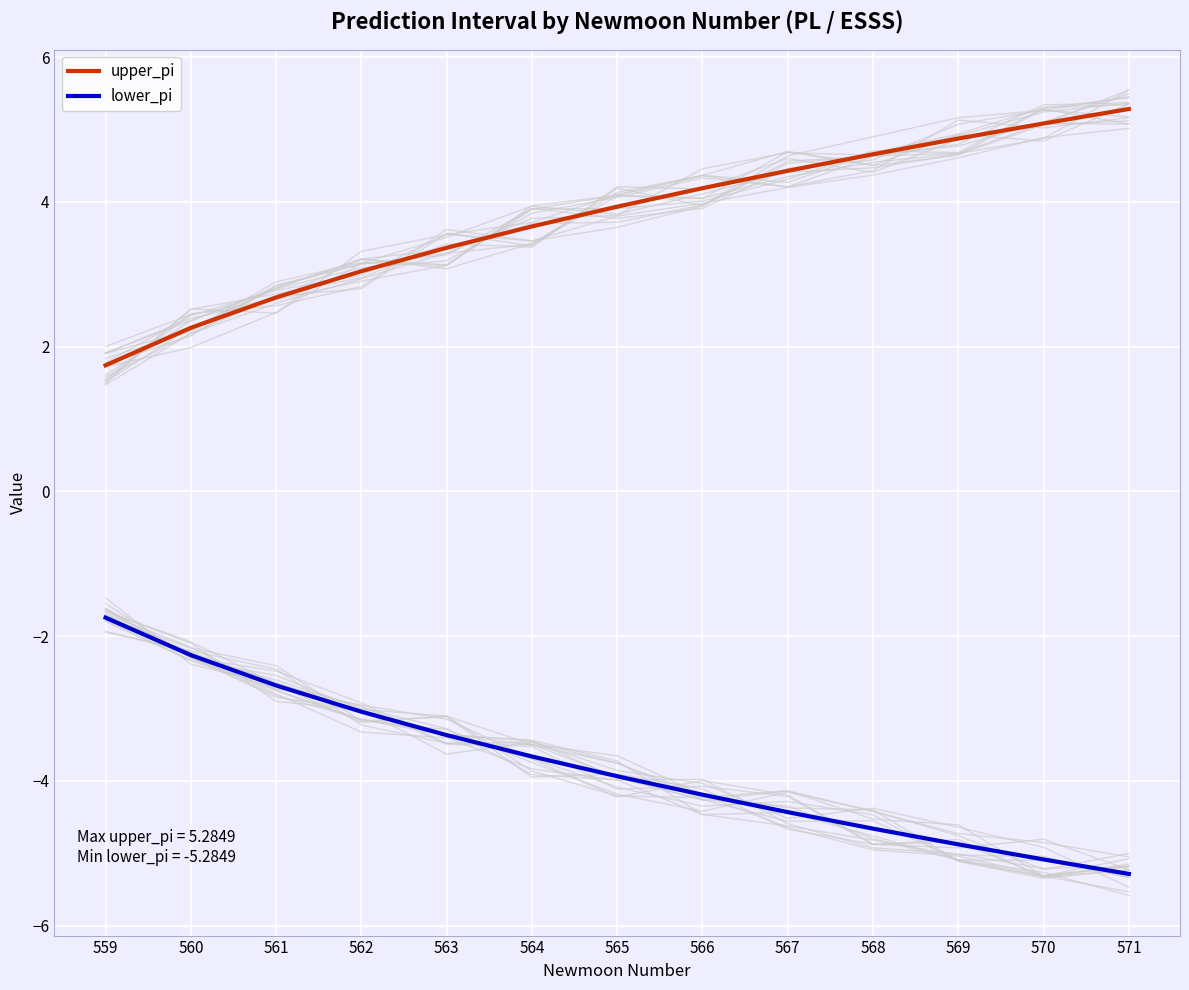

Which category has the highest value across all series?

571